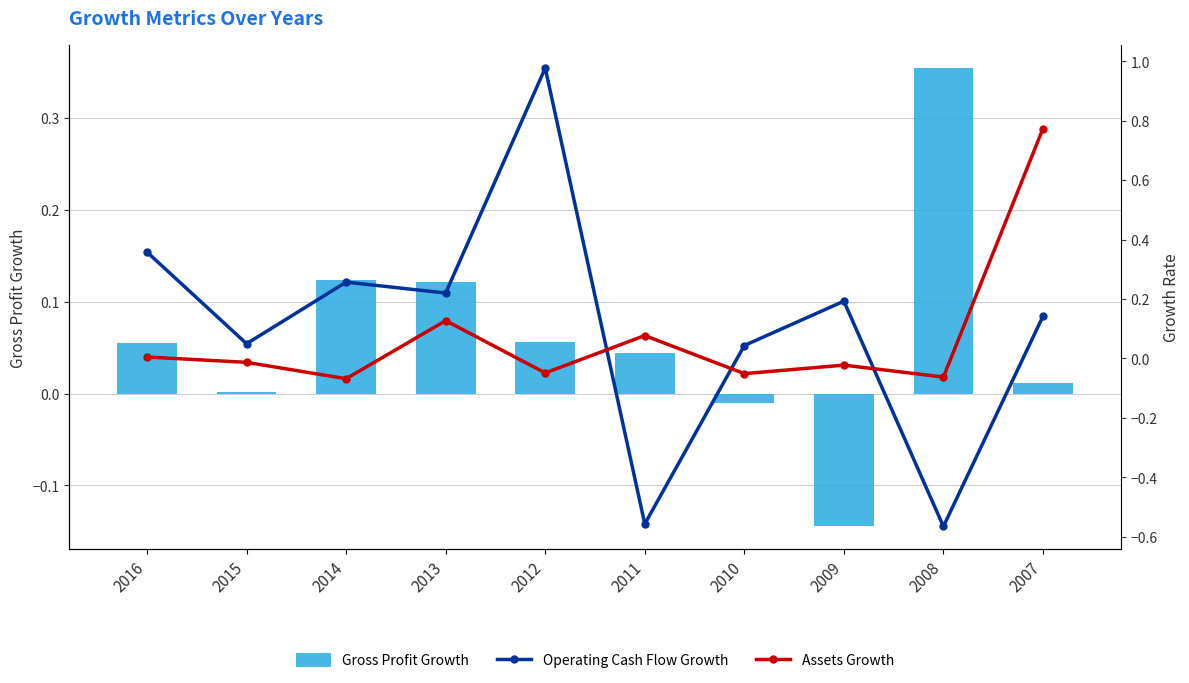

List the labels in order of Assets Growth value, smallest first.

2014, 2008, 2010, 2012, 2009, 2015, 2016, 2011, 2013, 2007